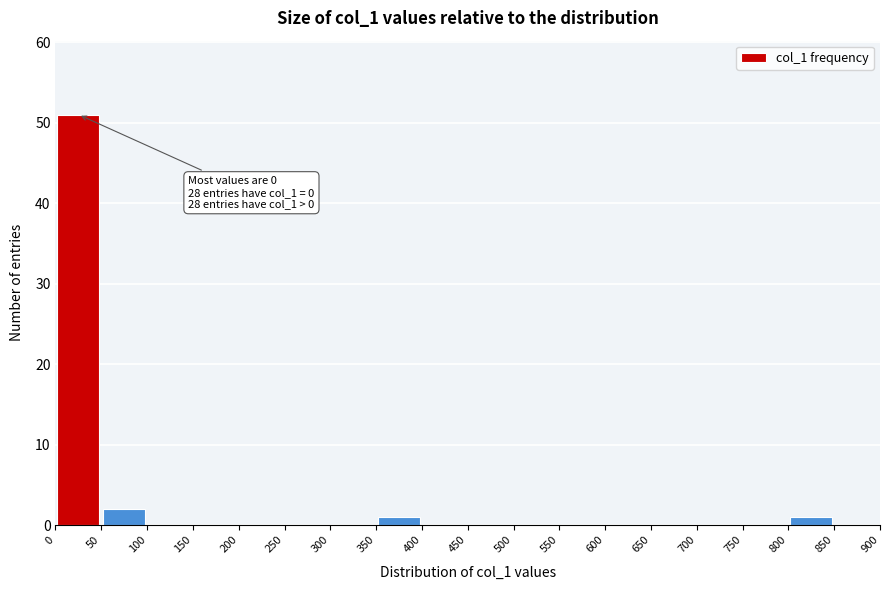

Over which range of the x-axis is the bar tallest?

0 to 50